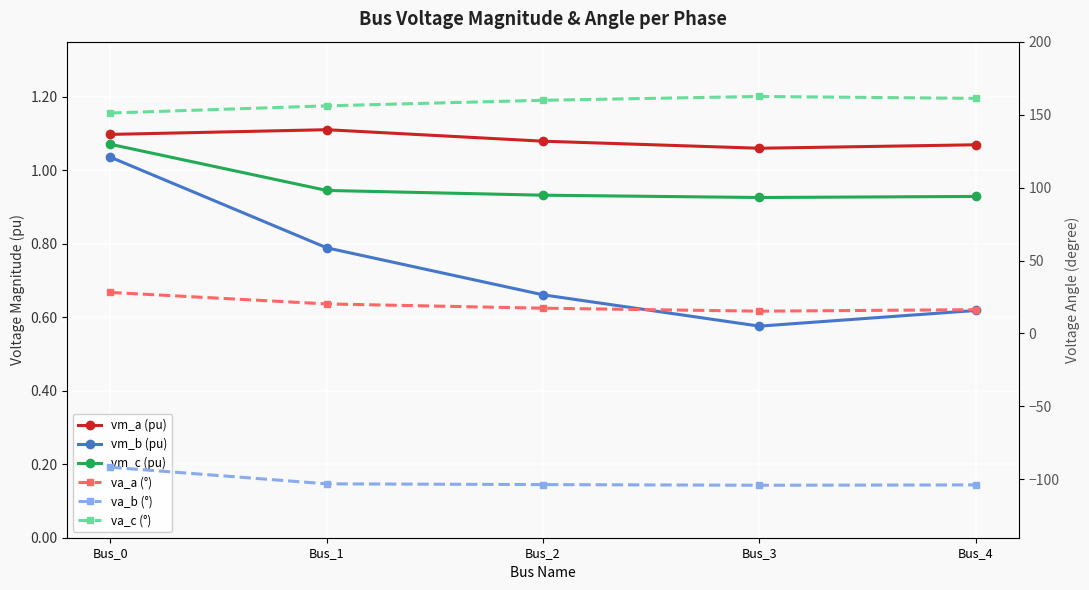

Which series has the widest spread of values?

va_a (°)